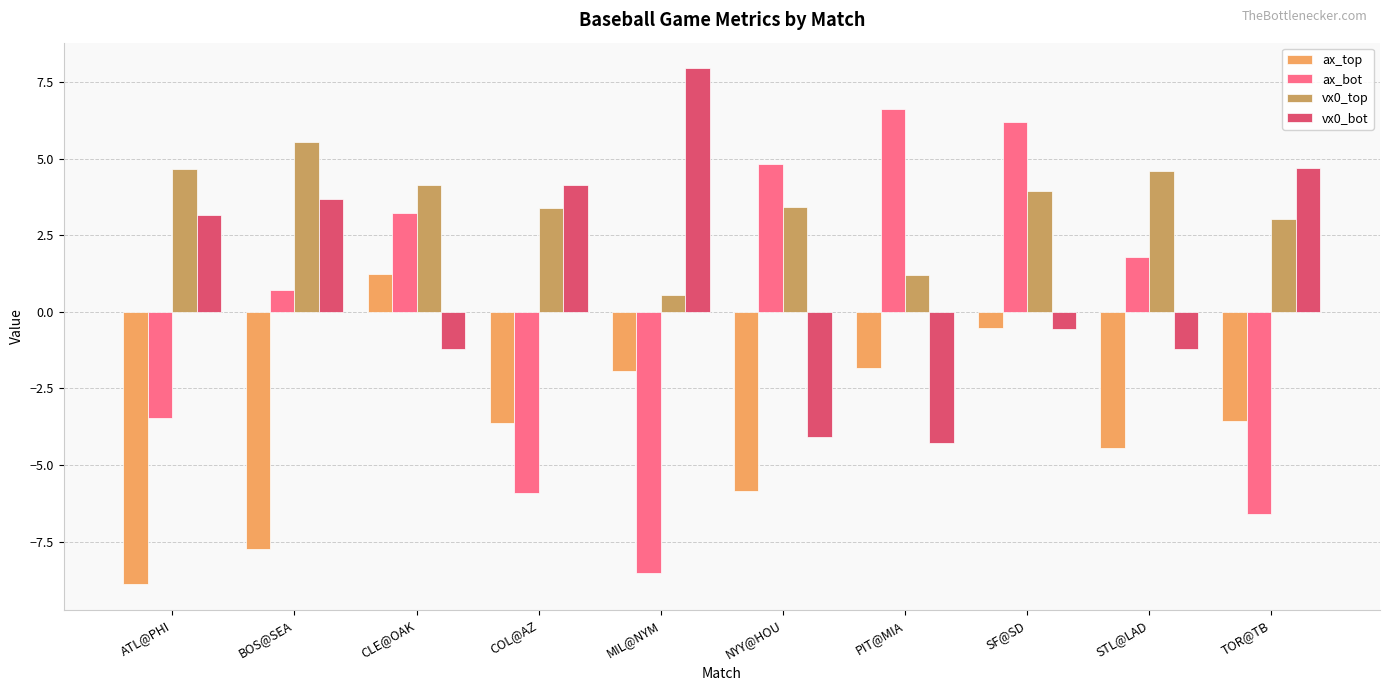

List the series in order of their peak value, lowest first.

ax_top, vx0_top, ax_bot, vx0_bot